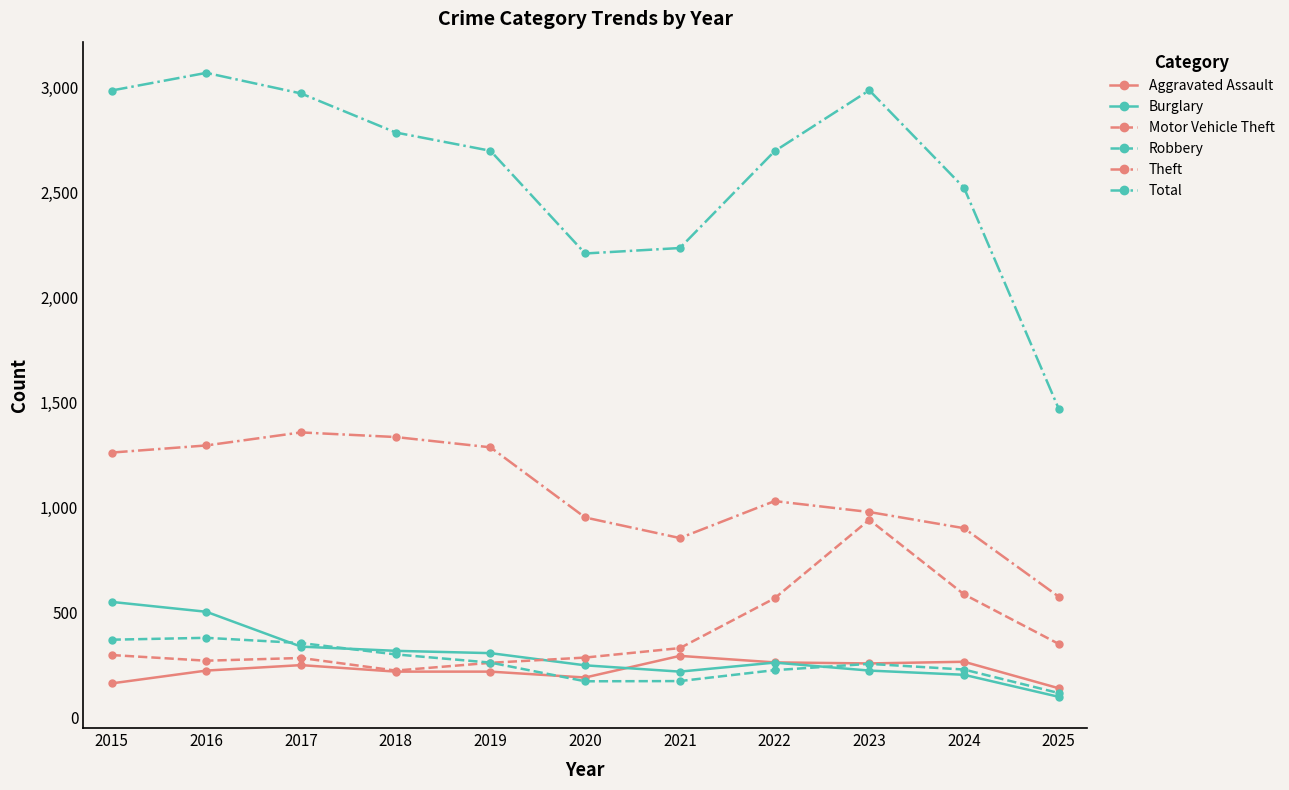

How many data points in Total are less than 2700?

5